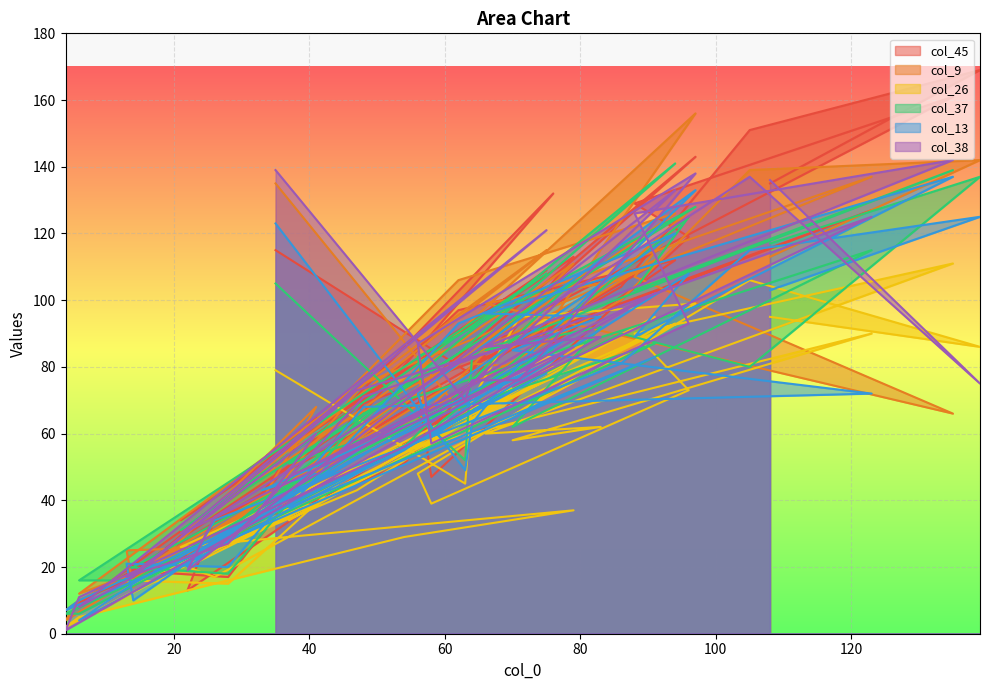

Is the value of col_45 at 56 greater than the value of col_9 at 62?

No